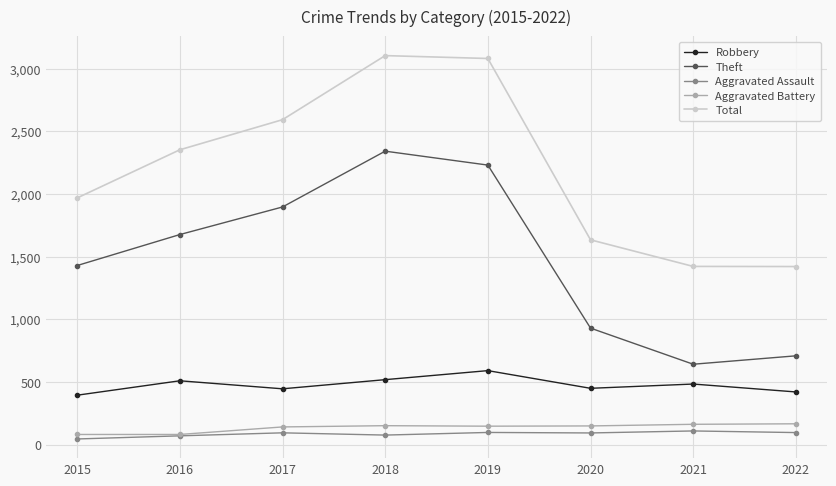

What is the minimum value shown in the chart?

46